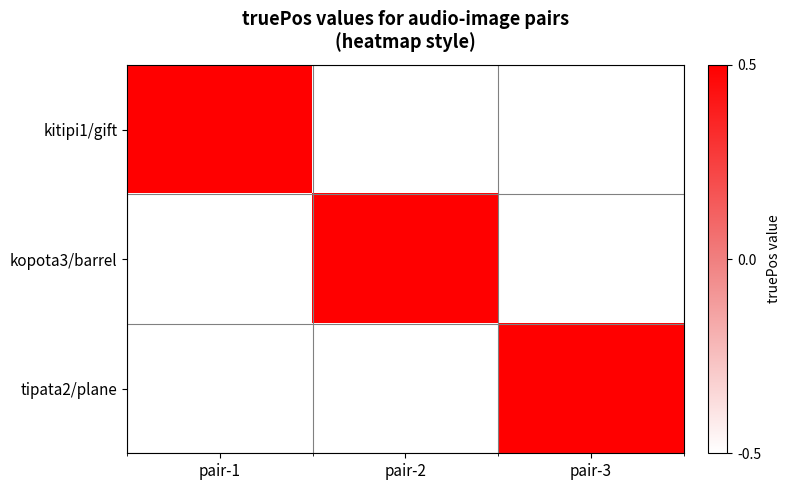

Rank the series by their maximum value, from lowest to highest.

kitipi1/gift, kopota3/barrel, tipata2/plane